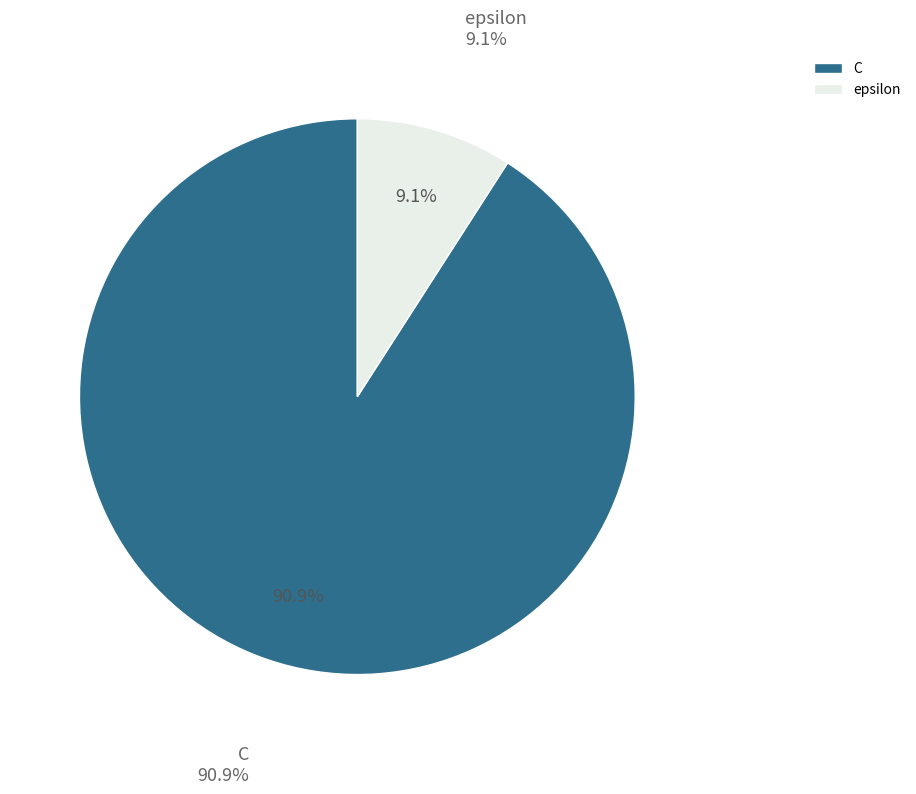

Rank the categories by value from lowest to highest.

epsilon, C